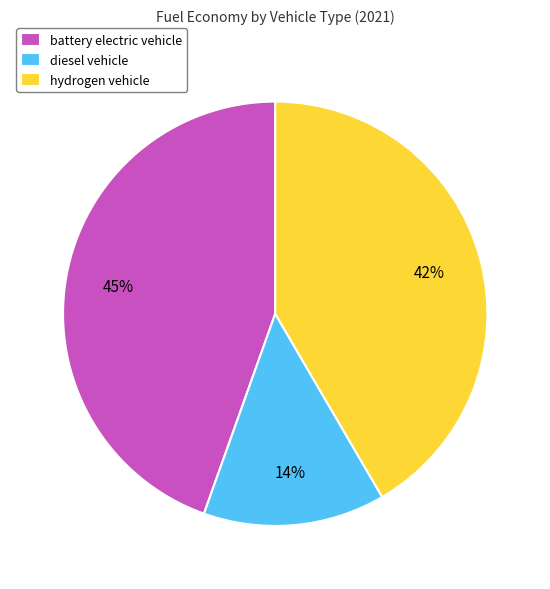

To the nearest percent, what portion does diesel vehicle represent?

14%